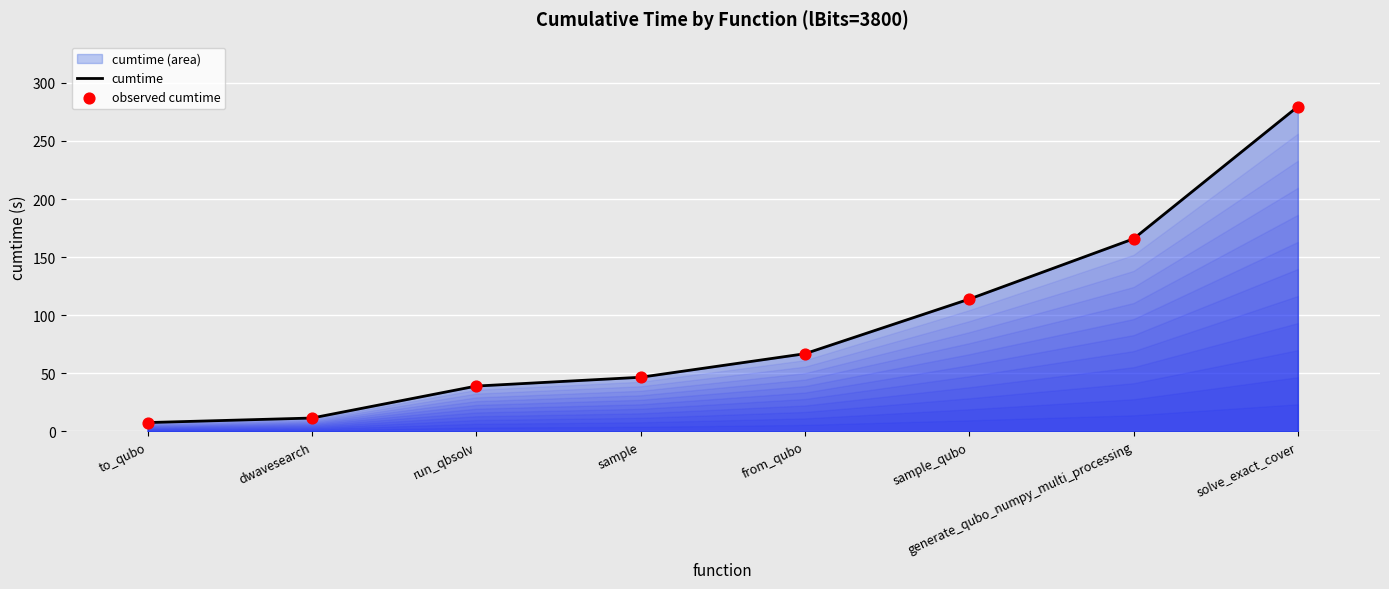

Which series has the largest total across all categories?

cumtime